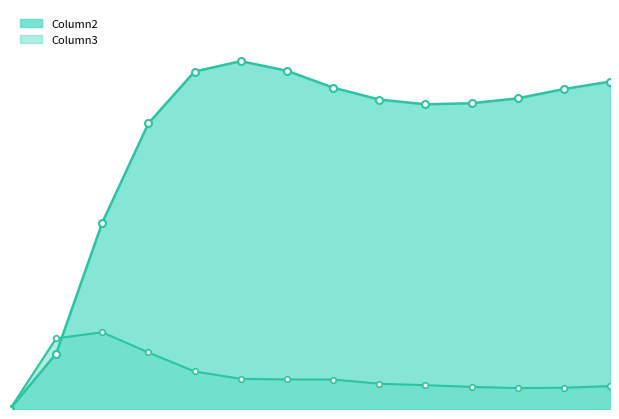

Does the chart have visible grid lines?

No